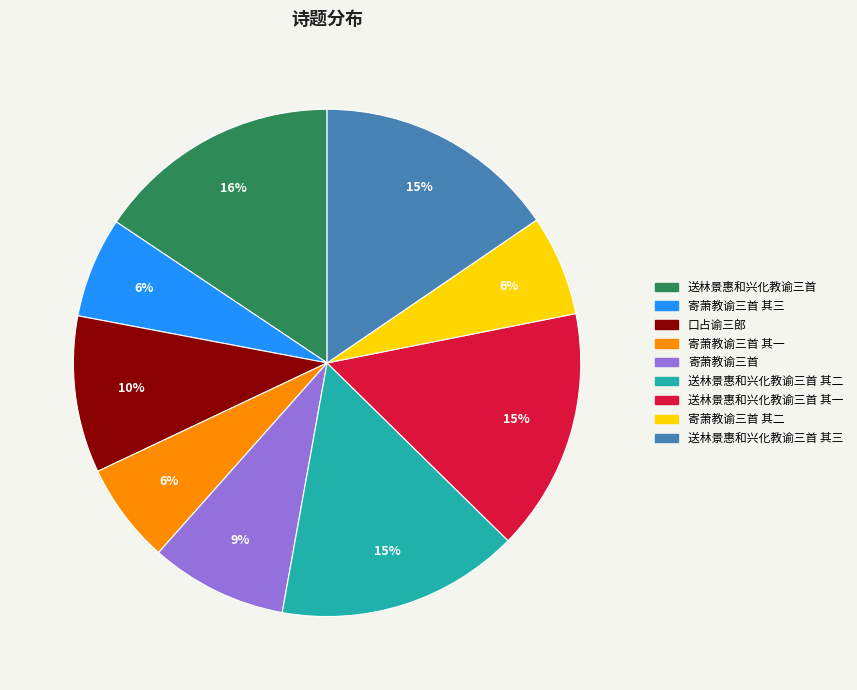

To the nearest percent, what is the average slice percentage?

11%